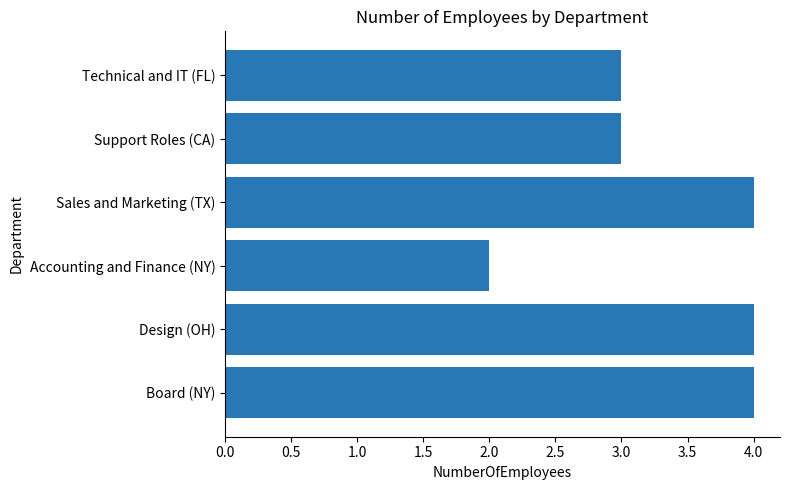

Which category has the lowest value across all series?

Accounting and Finance (NY)